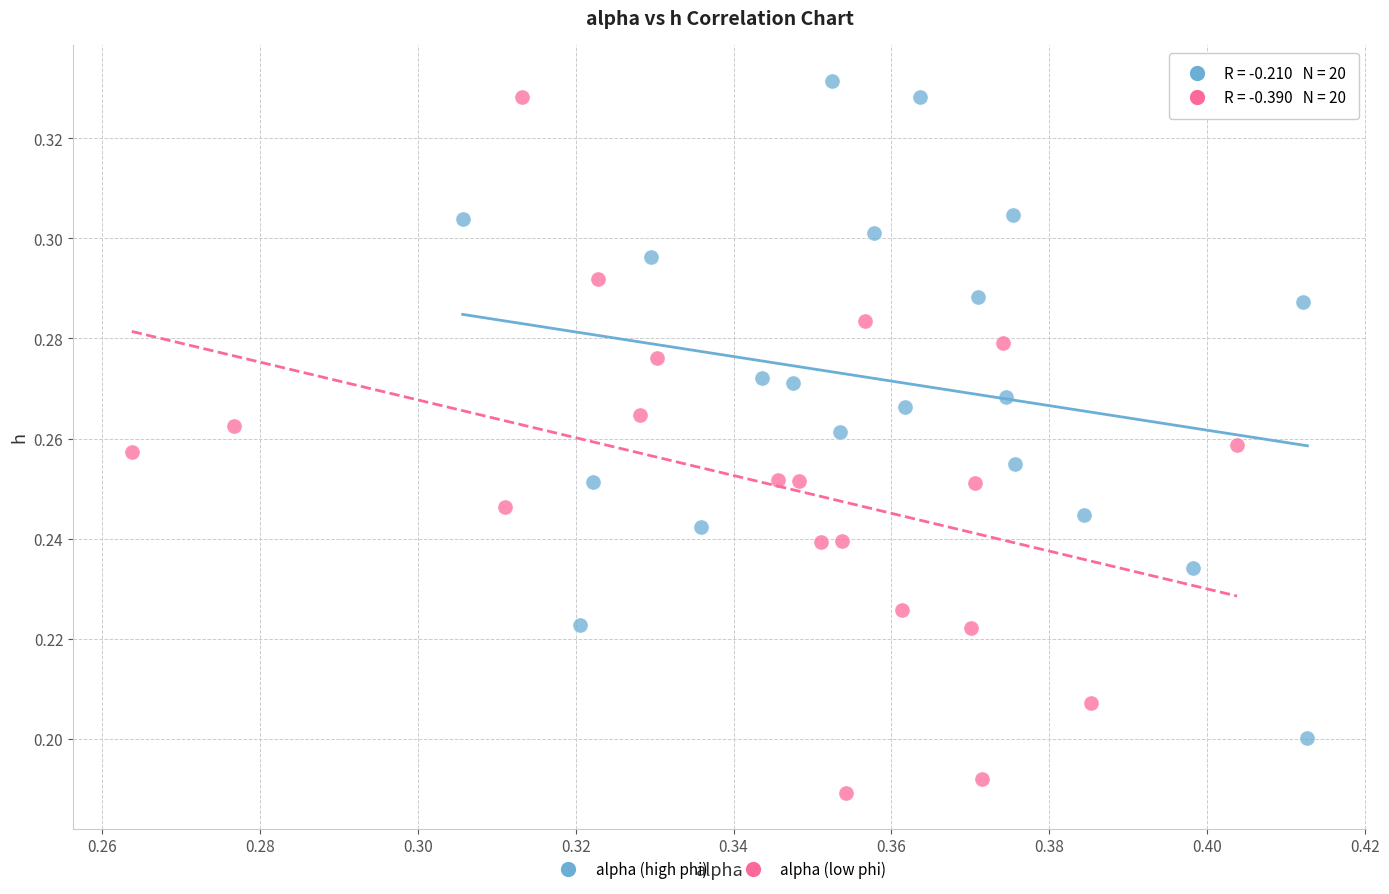

Which series has the widest spread of Y values?

alpha (low phi)